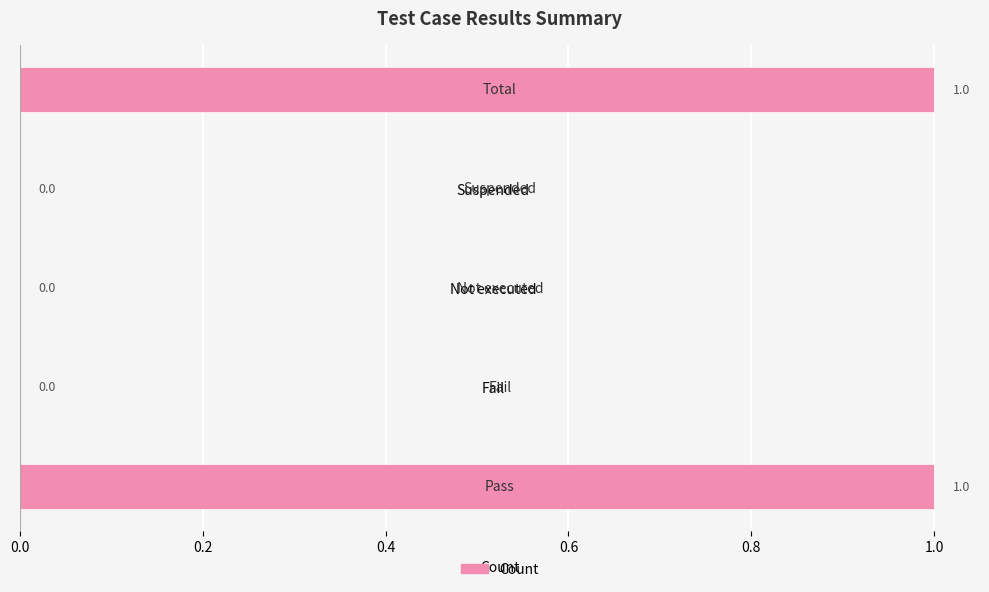

The value at Suspended is 1. True or false?

False